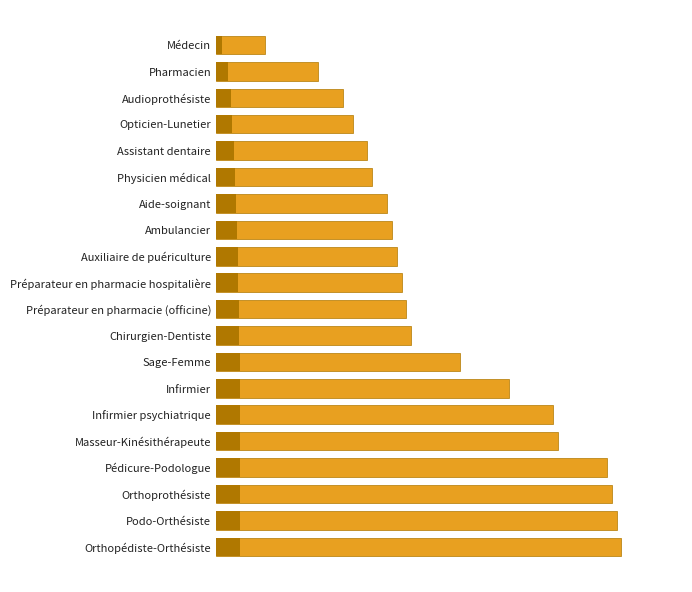

How many values are below 39?

10